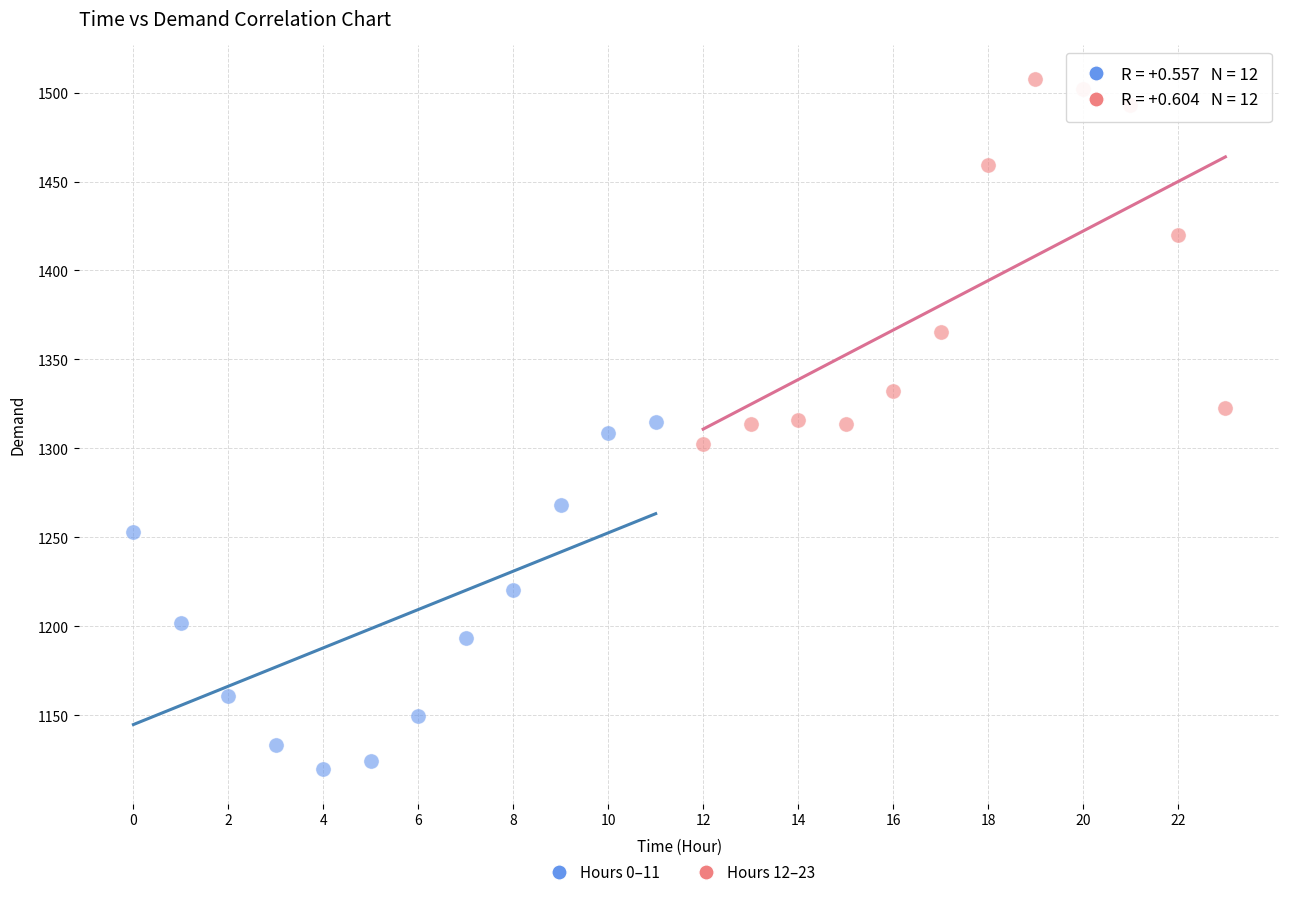

Which series reaches the minimum Y coordinate?

Hours 0–11